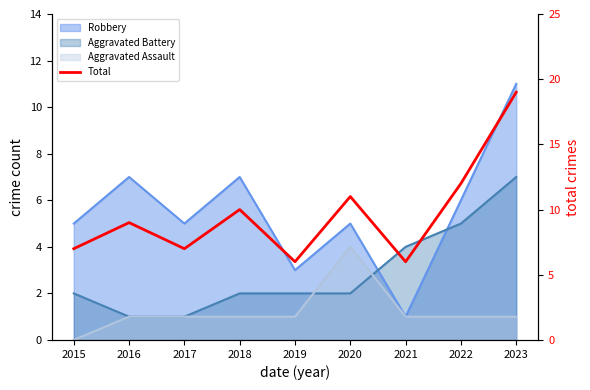

Reading left to right, what are all the values shown in this chart?

2015=7	2016=9	2017=7	2018=10	2019=6	2020=11	2021=6	2022=12	2023=19